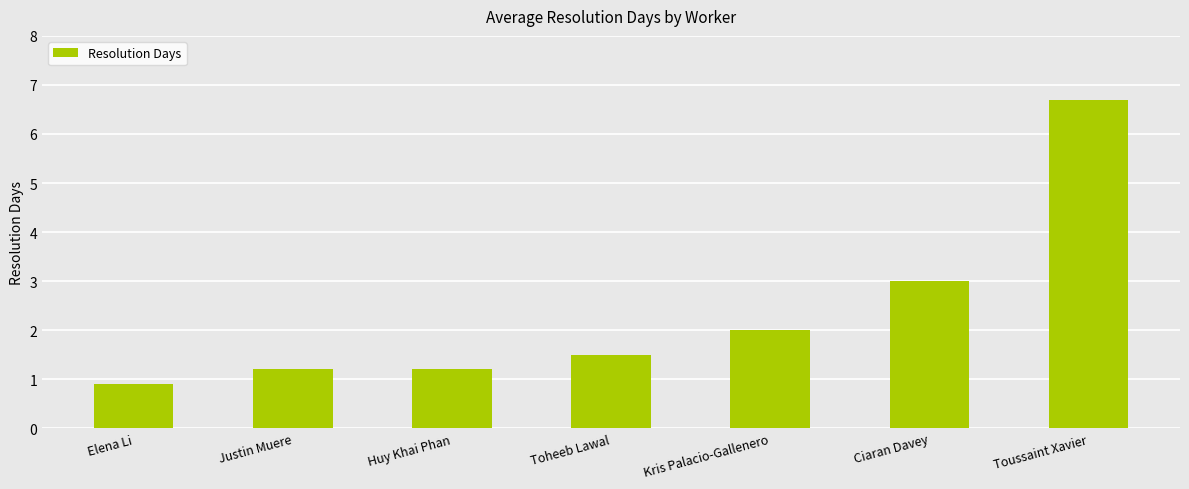

Where does the data first go above 1?

Justin Muere